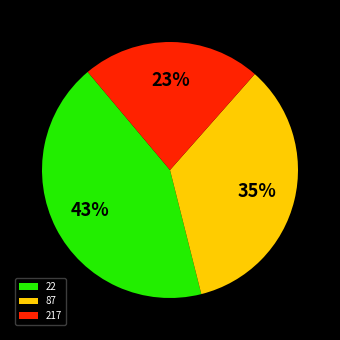

To the nearest percent, what is the combined percentage of 22 and 217?

65%